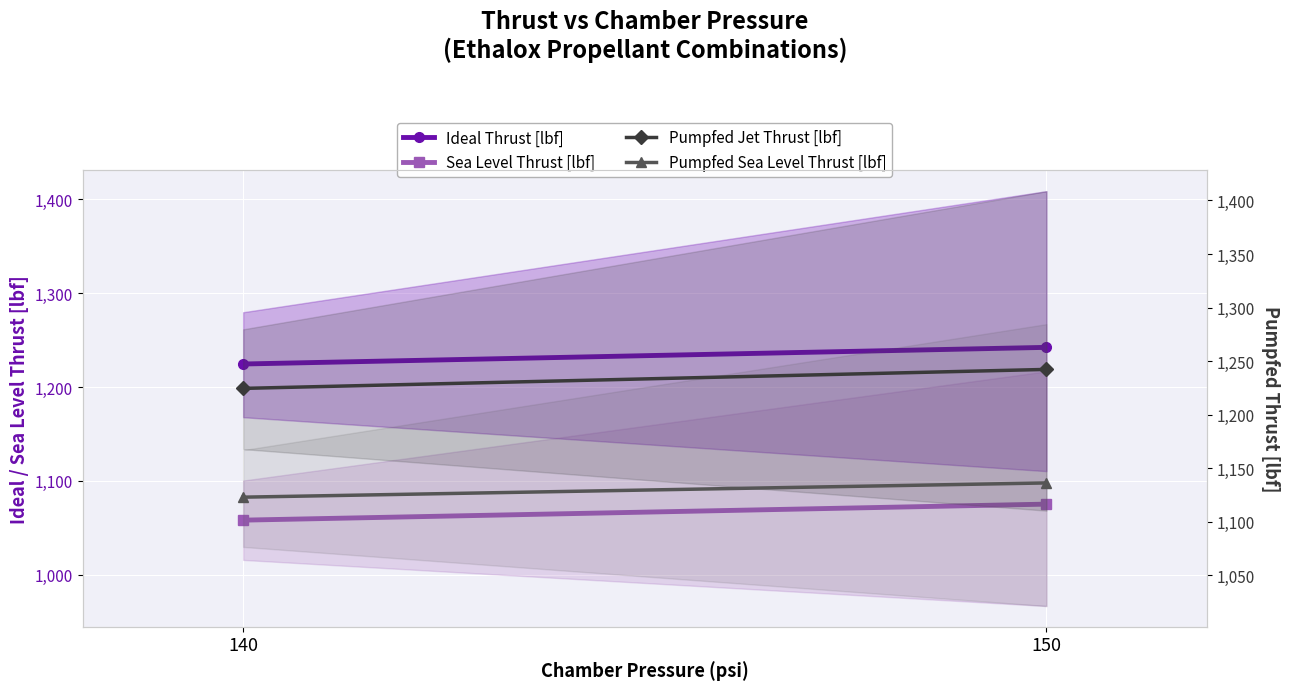

At which category does the chart reach its minimum across all series?

140